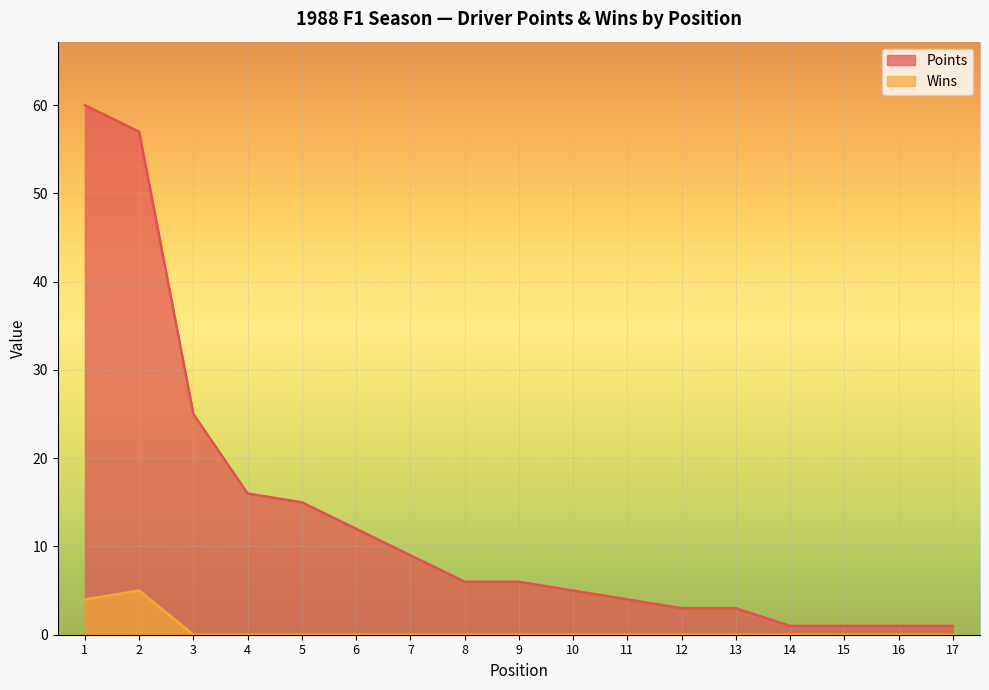

Which series changed the most between 1 and 3?

Points